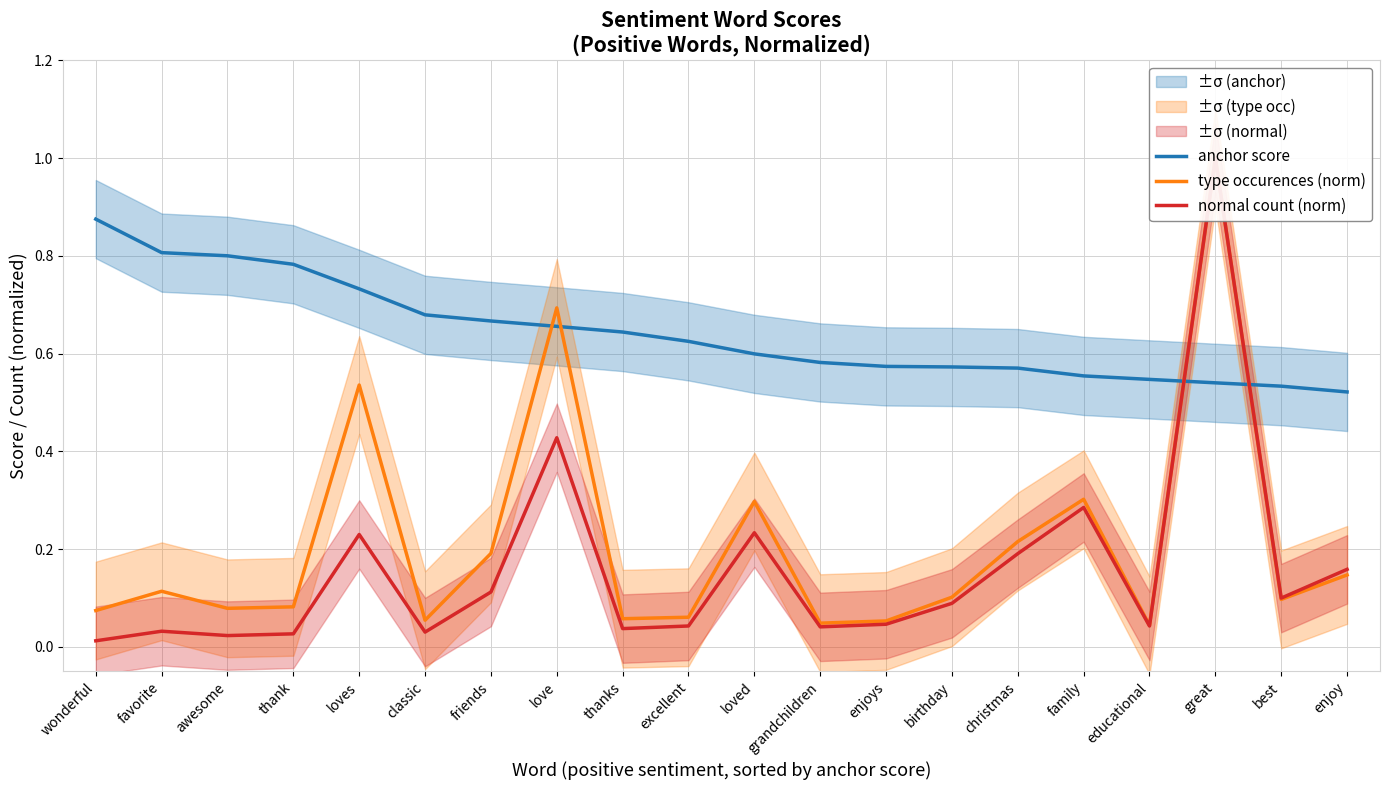

The value of normal count (norm) at classic is 0.0. True or false?

True